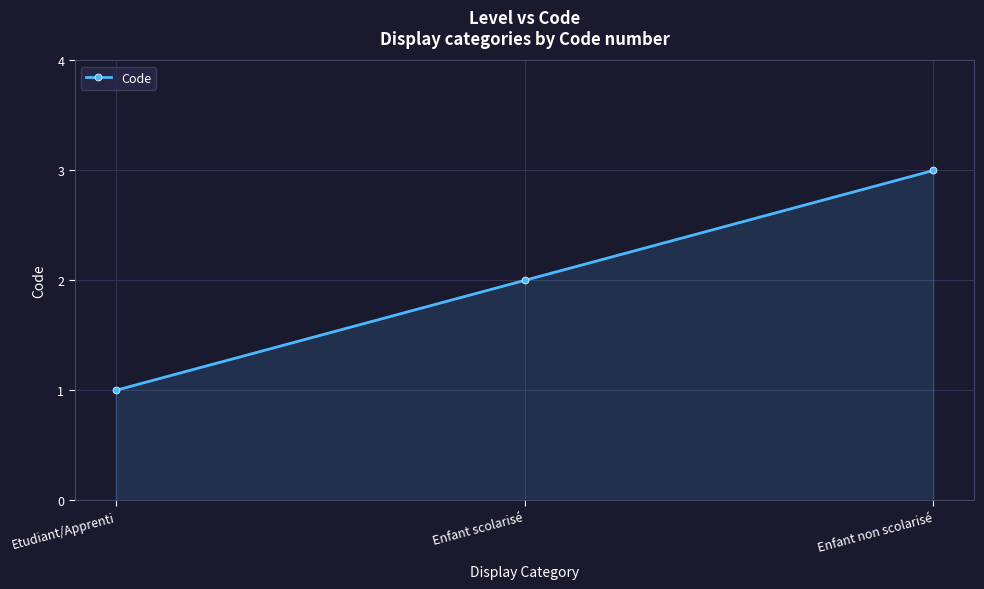

What position from the left is Etudiant/Apprenti?

1